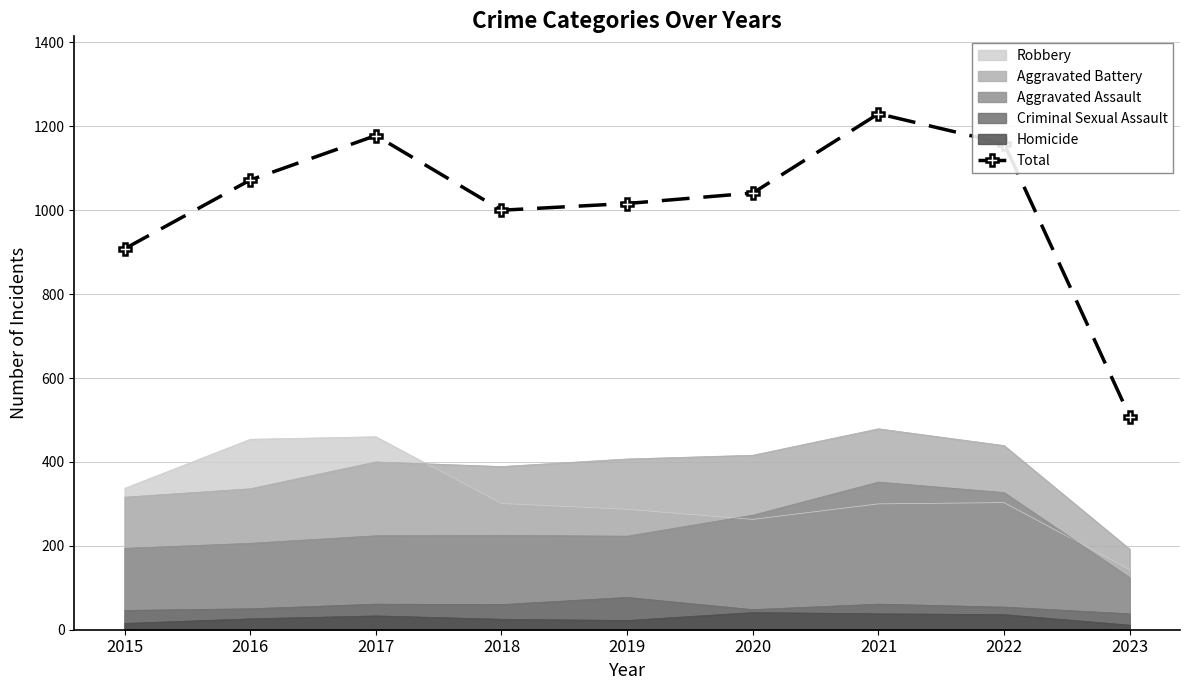

Rank the categories by value from highest to lowest.

2021, 2017, 2022, 2016, 2020, 2019, 2018, 2015, 2023